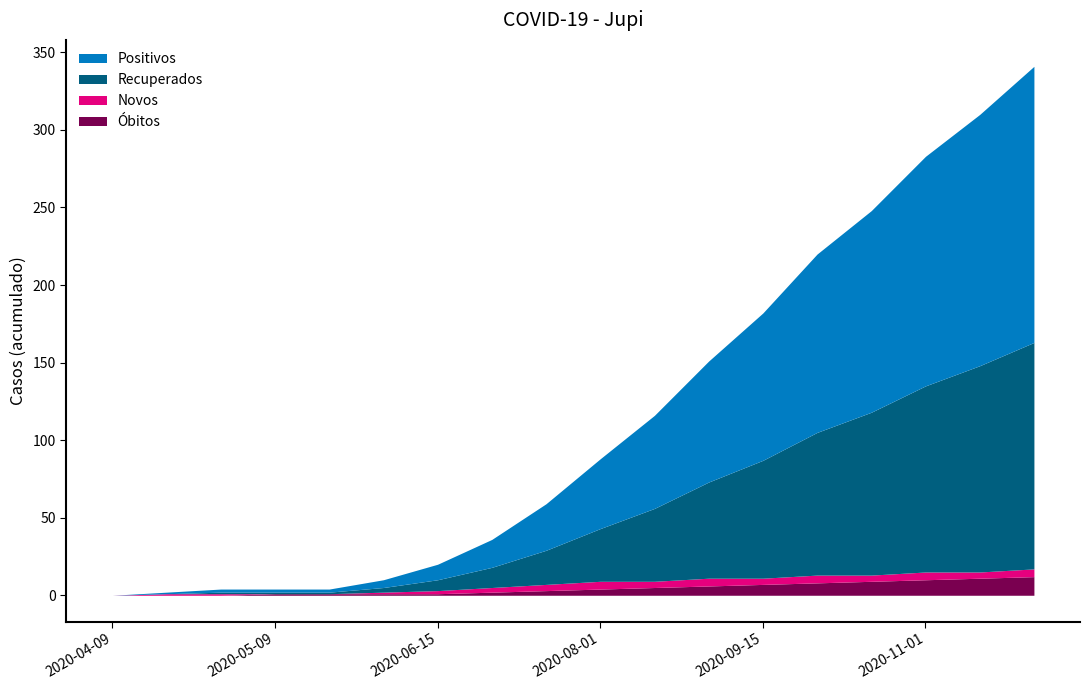

What is the average value of the Óbitos series?

4